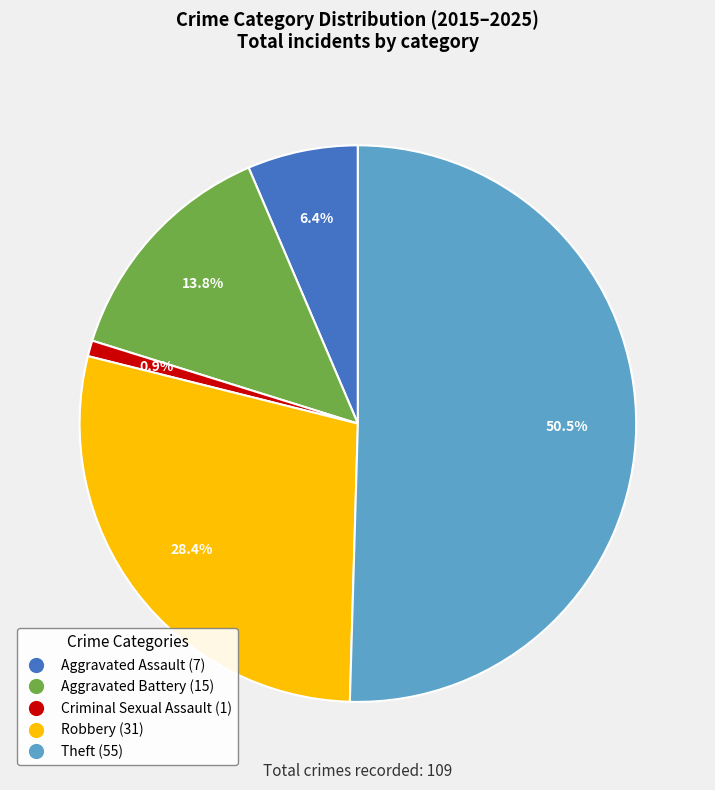

Between Aggravated Battery (15) and Aggravated Assault (7), which is larger?

Aggravated Battery (15)